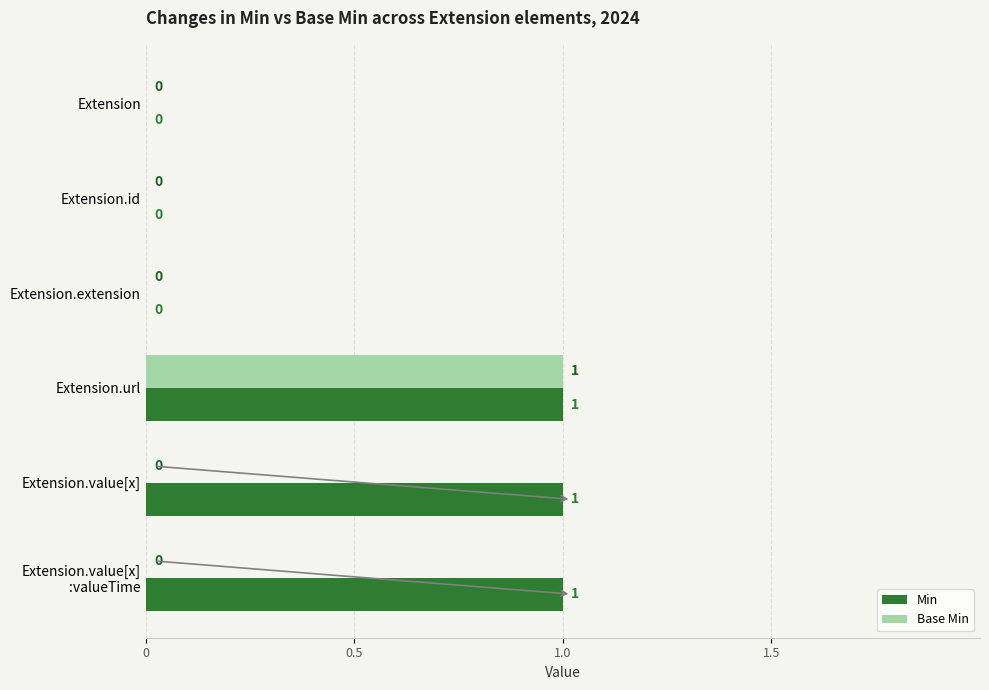

The value of Min at Extension.id is 0. True or false?

True